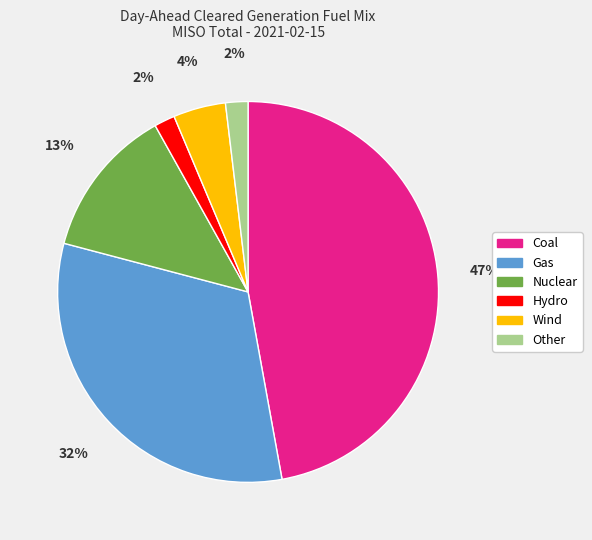

Which slice is the largest?

Coal